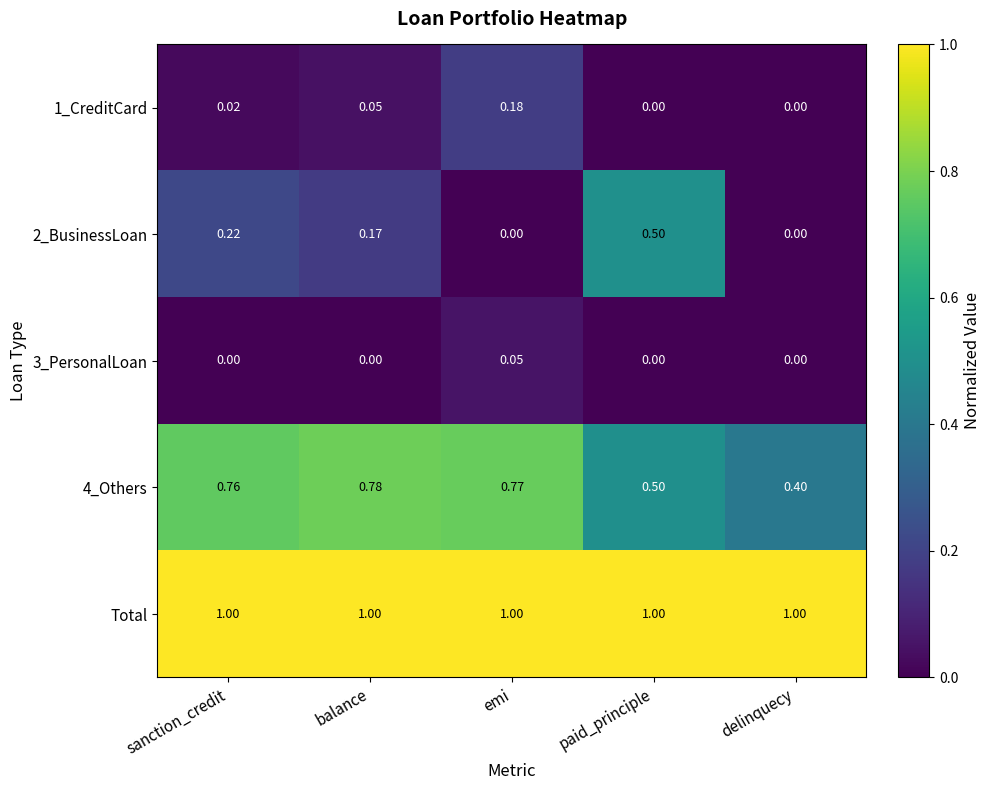

Rank the categories by 4_Others value from lowest to highest.

delinquecy, paid_principle, sanction_credit, emi, balance